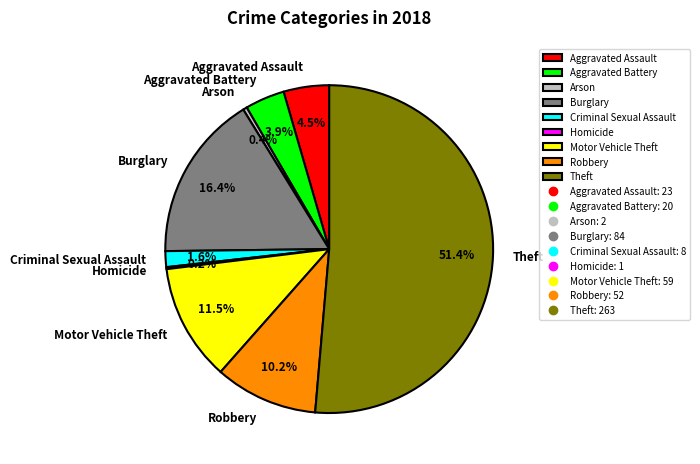

How much of the chart is everything except Motor Vehicle Theft?

88.5%